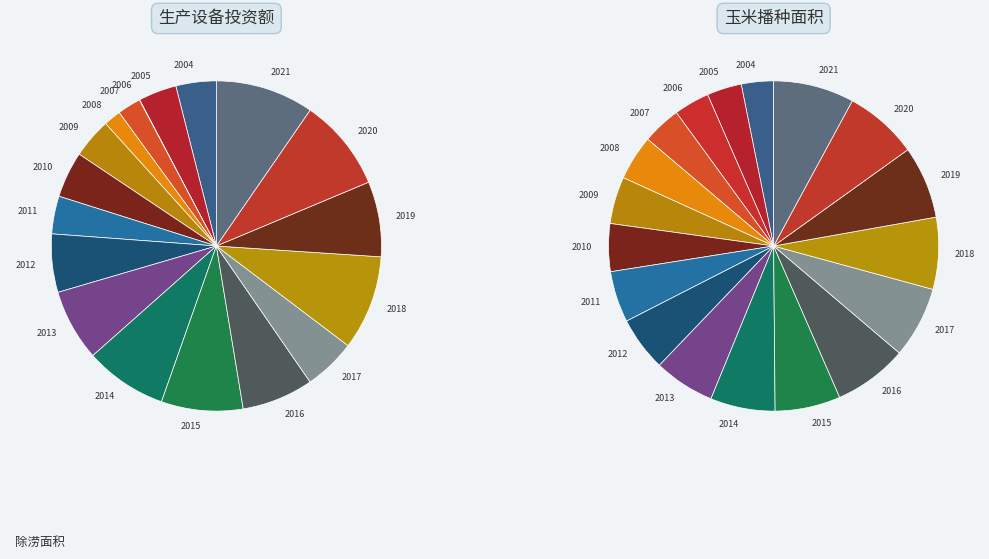

To the nearest percent, what portion does 2007 represent?

6%